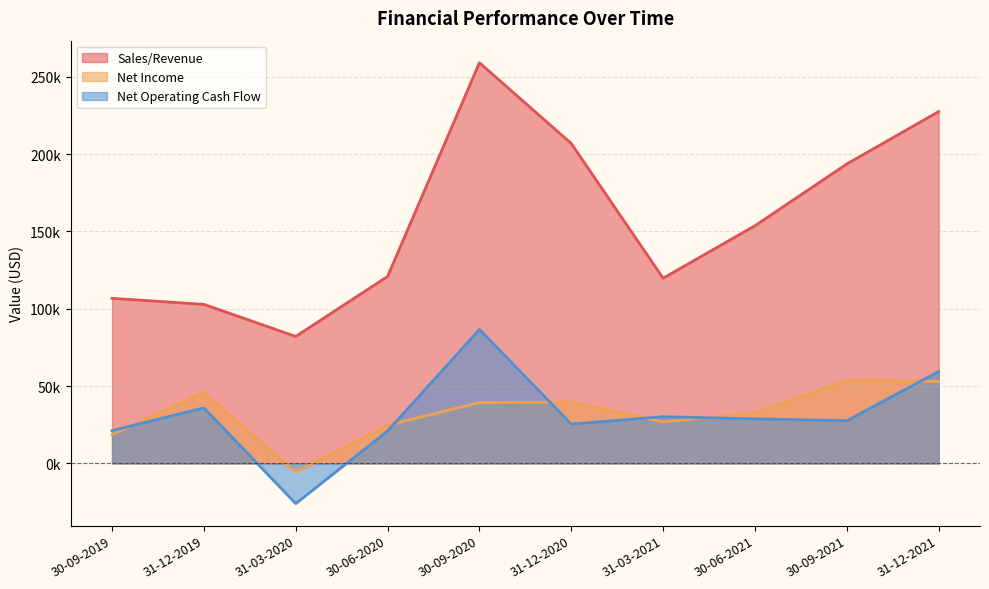

How many data points in Net Income are above 39346?

4